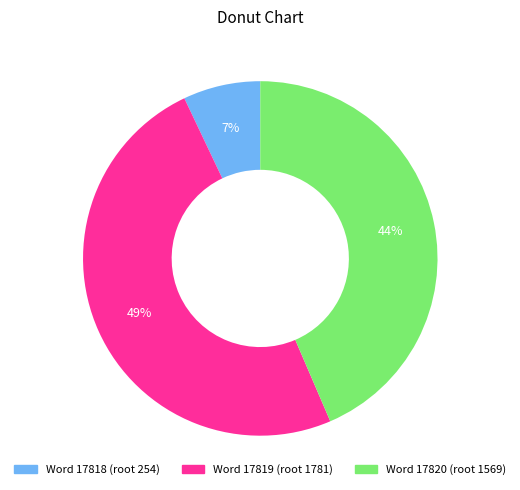

To the nearest percent, what percentage of the pie is Word 17818 (root 254)?

7%